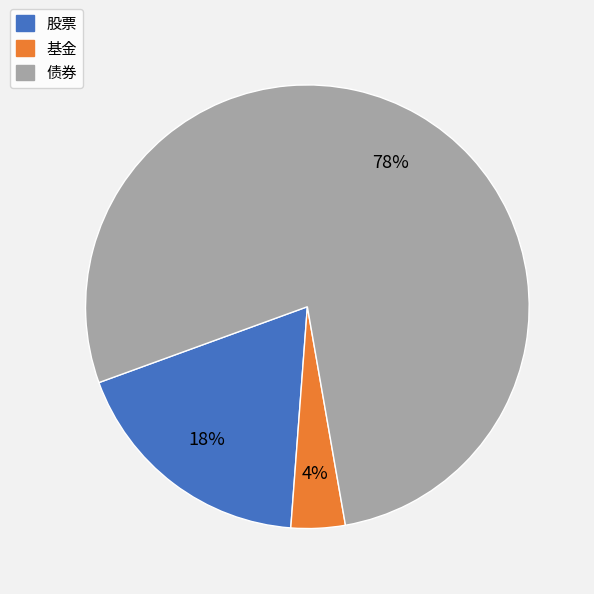

How many segments does this pie chart have?

3